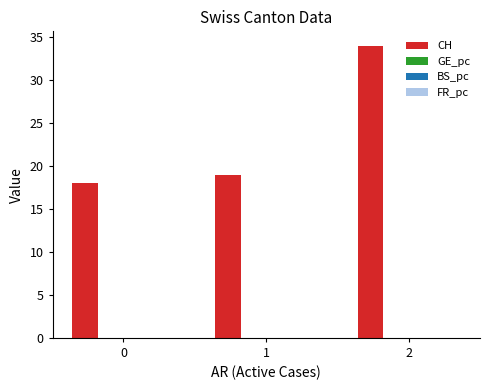

What is the highest value of the CH series?

34.0